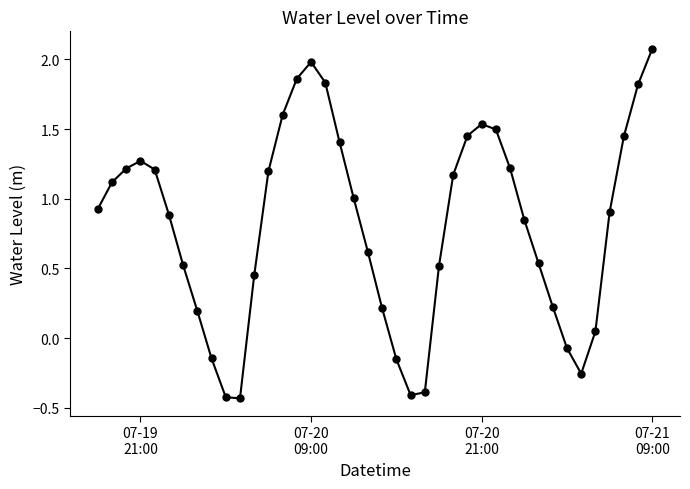

What is the greatest value displayed?

2.1